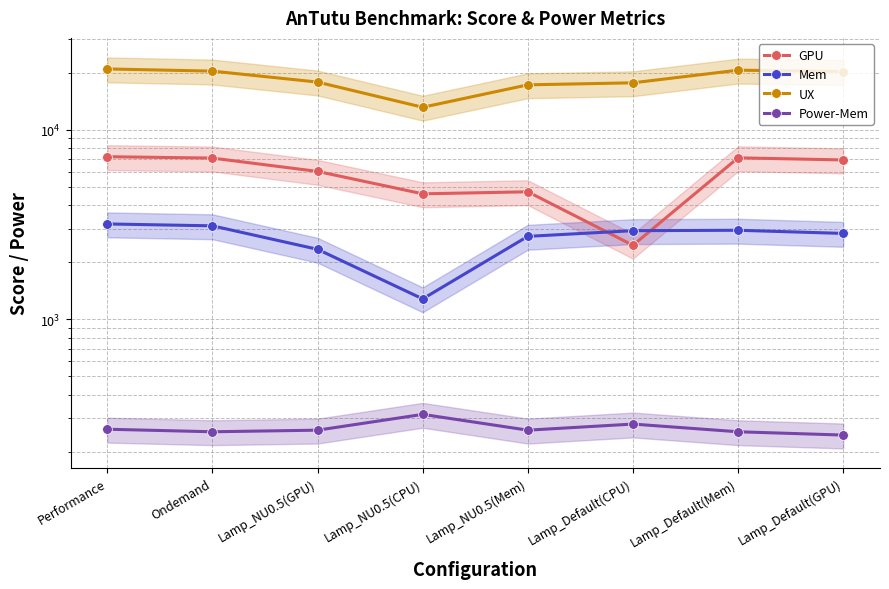

Where does the UX series first go above 20267?

Performance